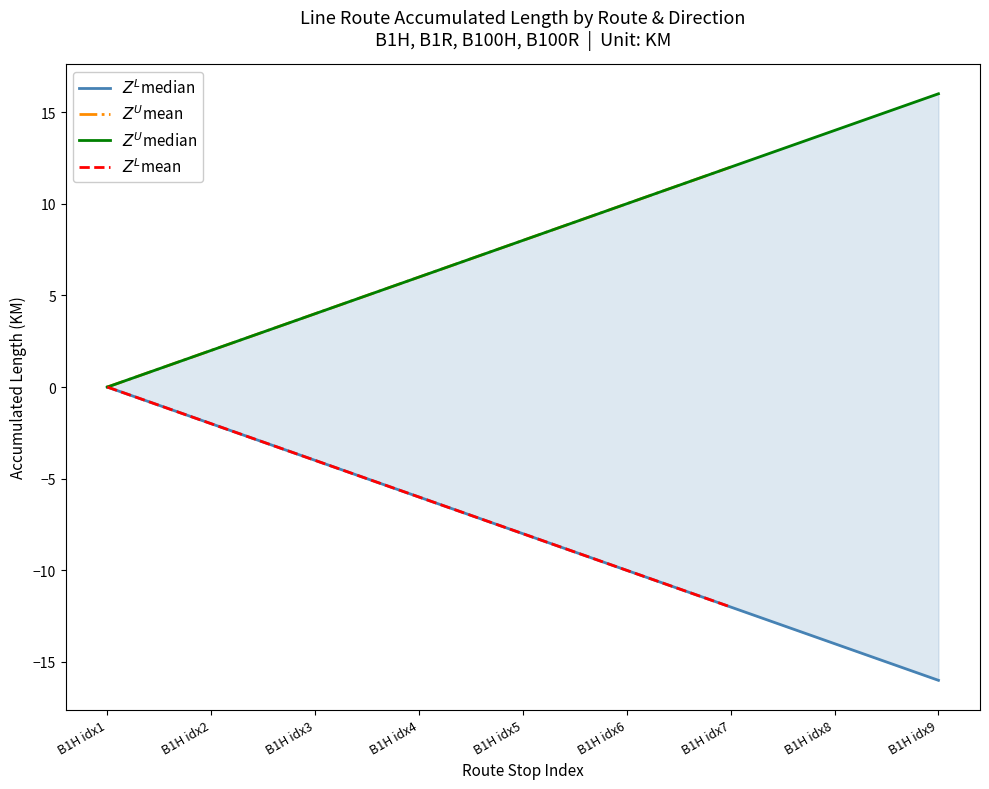

True or false: $Z^L$mean and $Z^U$median cross at least once.

False